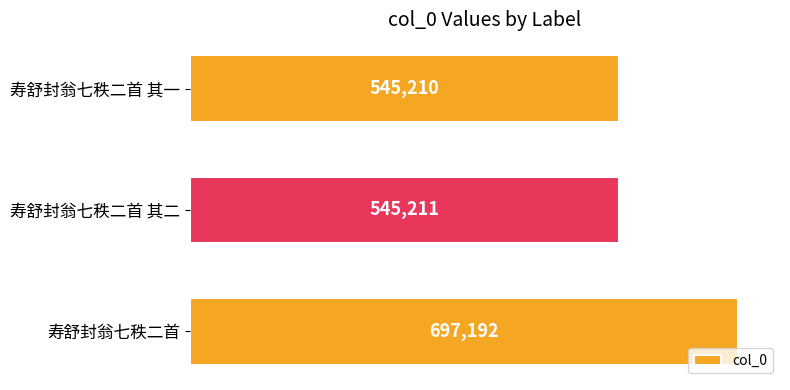

Rank the categories by value from highest to lowest.

寿舒封翁七秩二首, 寿舒封翁七秩二首 其二, 寿舒封翁七秩二首 其一